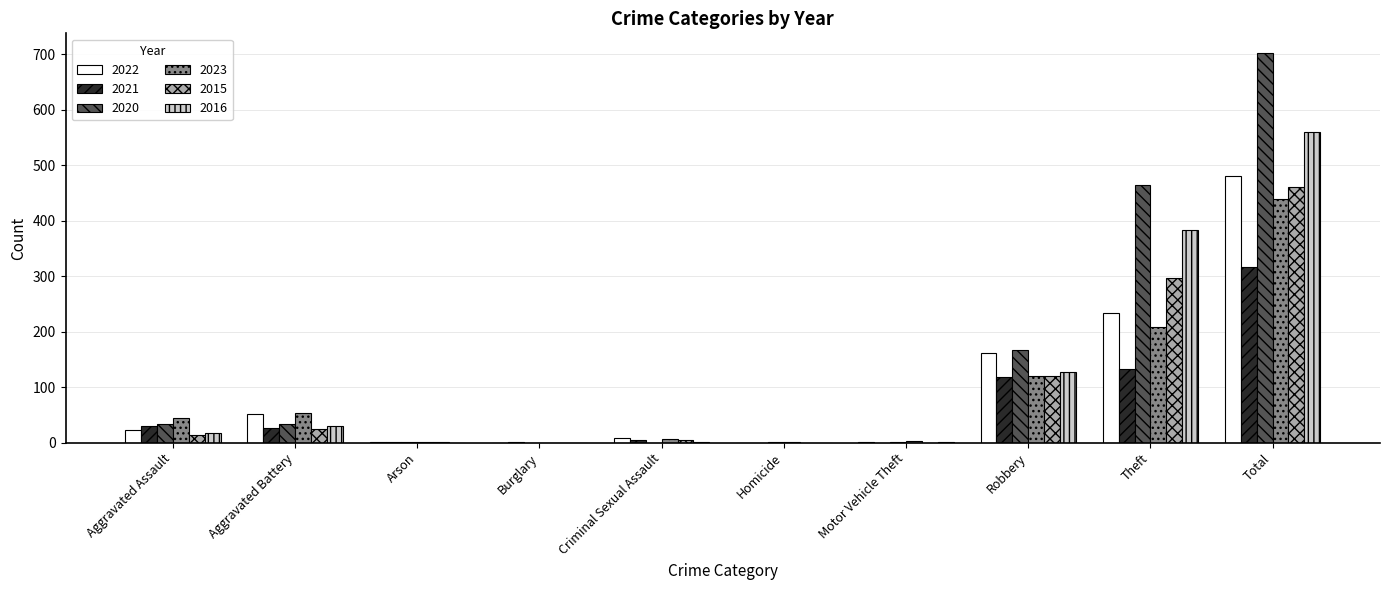

Is the value of 2023 at Arson greater than the value of 2022 at Aggravated Battery?

No